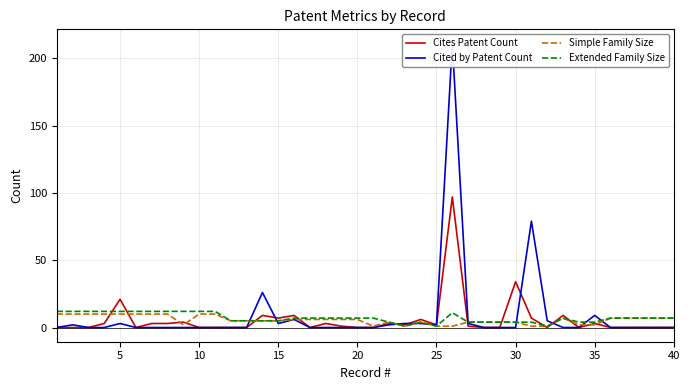

After their last crossing, which series has the higher values: Cited by Patent Count or Extended Family Size?

Extended Family Size